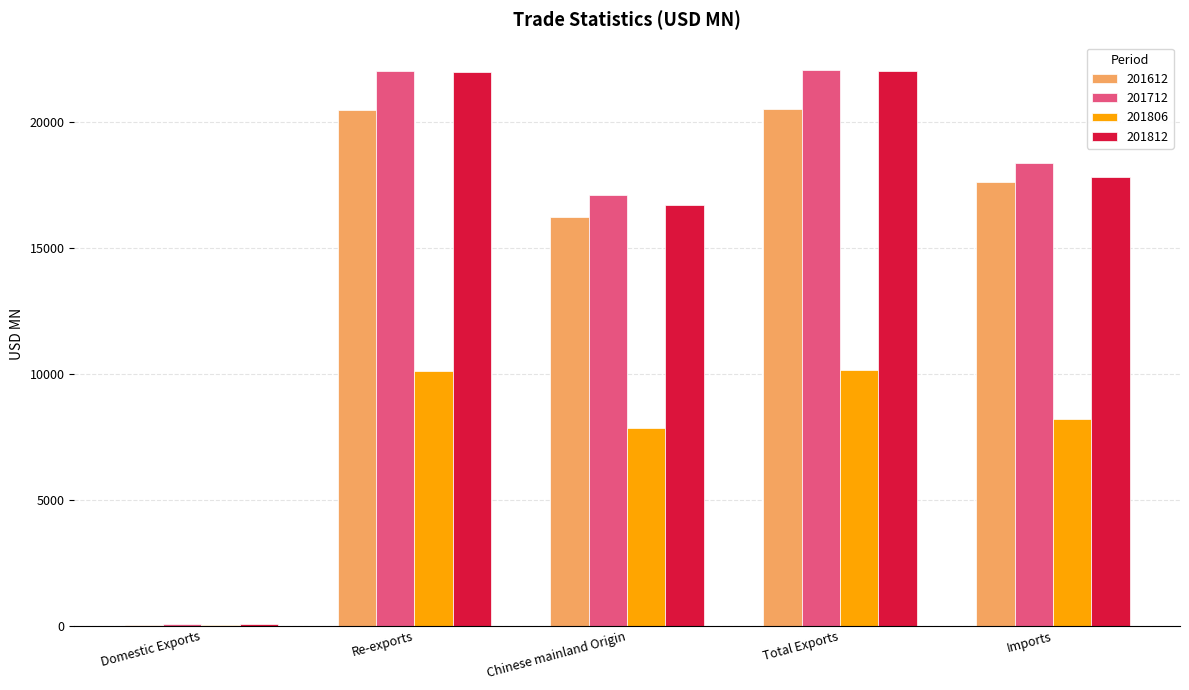

Between Re-exports and Imports, which series saw the biggest shift?

201812